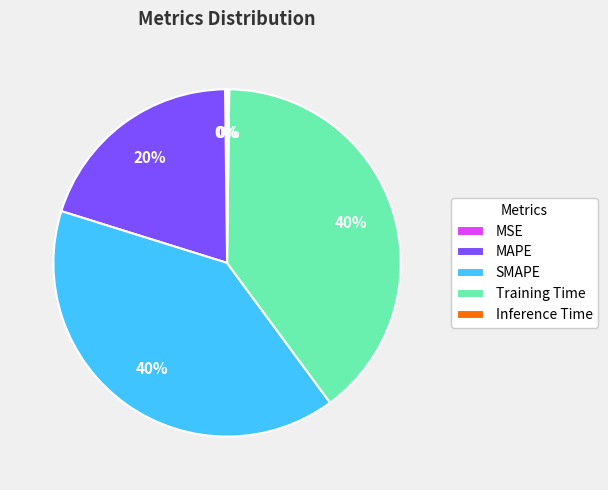

Is the sum of SMAPE and MAPE greater than half?

Yes